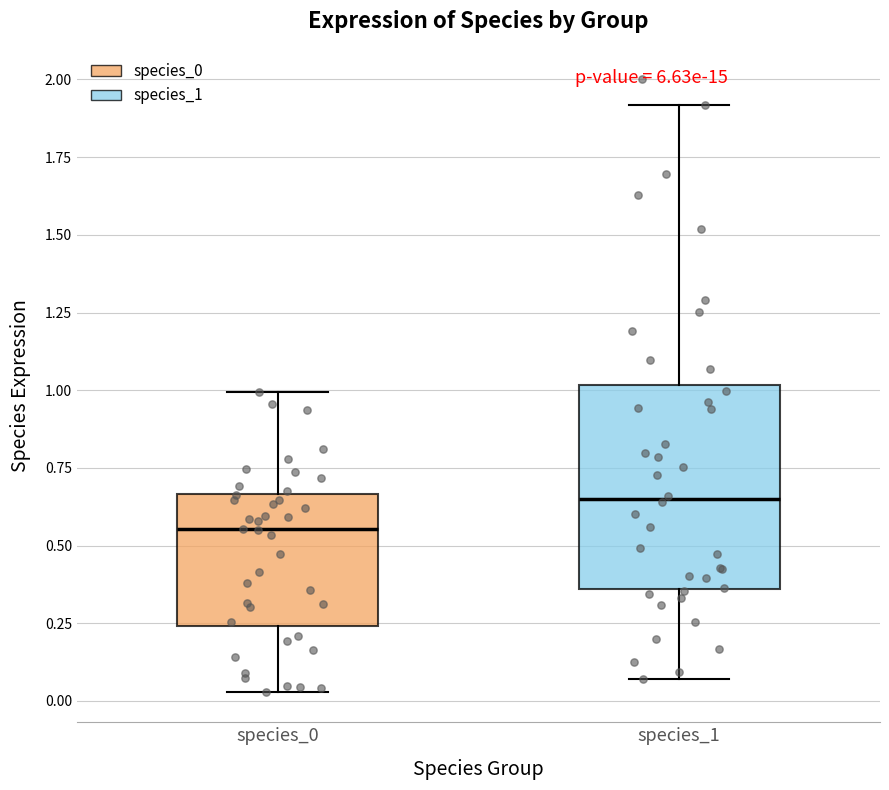

Reading left to right, read every box against the y-axis: the position of its median line, the range the box covers, and the ends of its whiskers. The values are not printed on the chart, so give them approximately, as read against the axis.

species_0: median 0.55, box 0.25 to 0.65, whiskers 0.05 to 1.00
species_1: median 0.65, box 0.35 to 1.00, whiskers 0.05 to 1.90